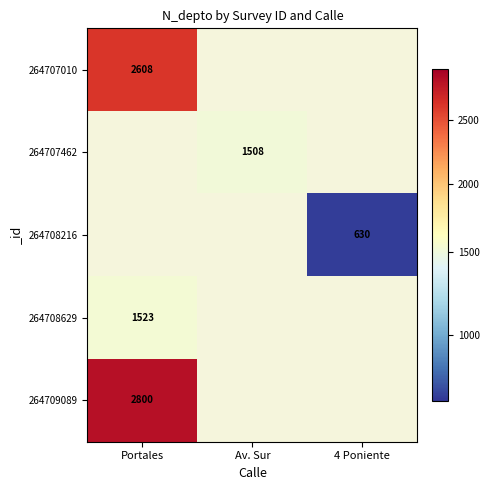

The value of 264708629 at Portales is 2372.8. True or false?

False